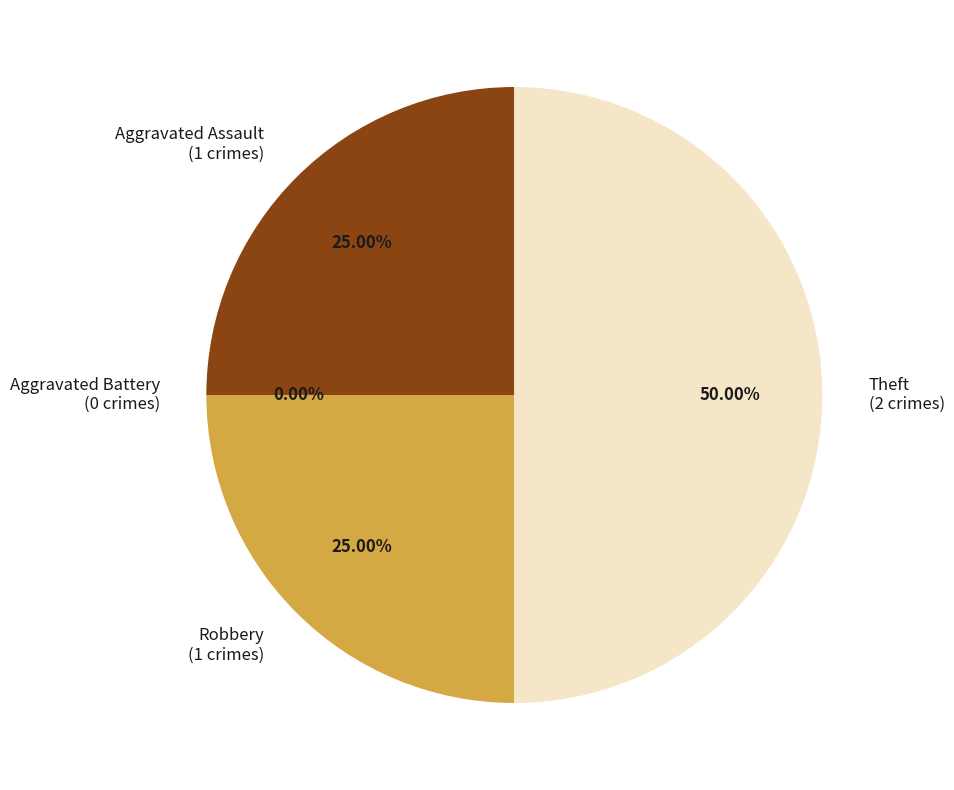

What percentage is the Robbery slice, to the nearest percent?

25%